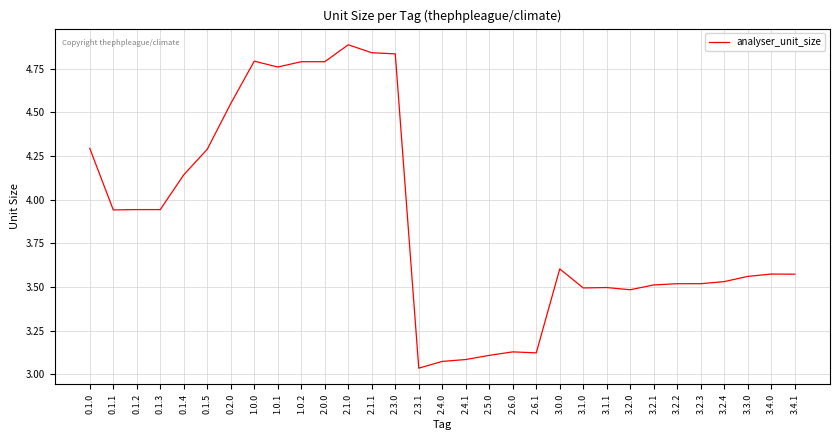

What is the change in value from 0.1.3 to 2.3.0?

+0.9